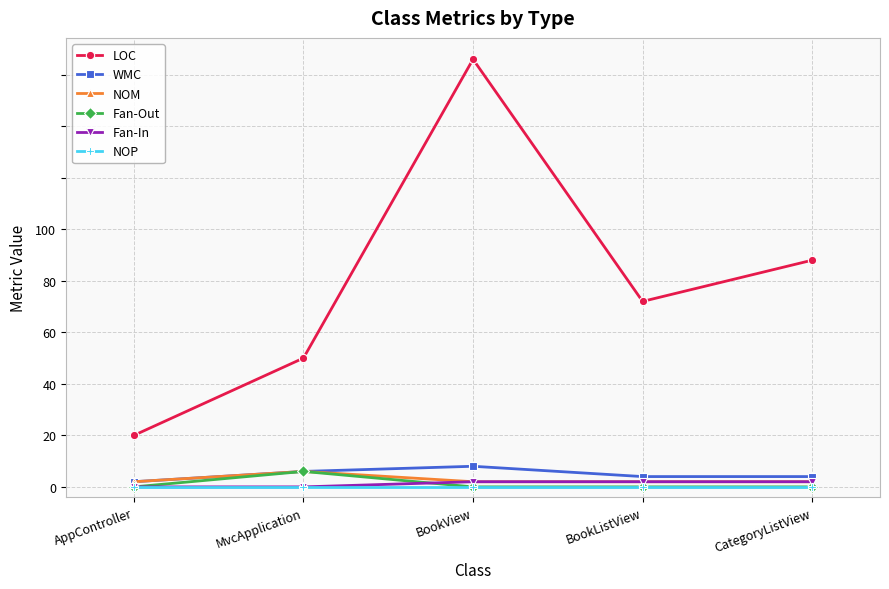

What is the total value across all series at MvcApplication?

34